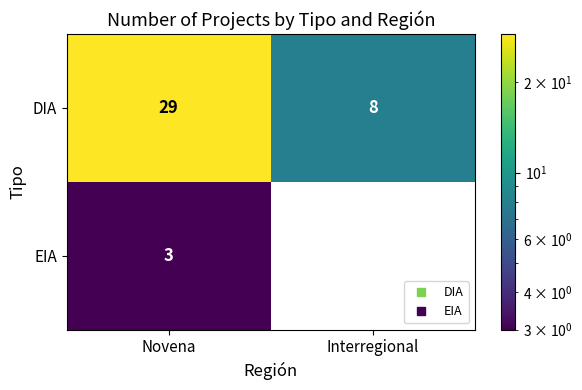

What is the difference between the maximum and minimum values in the DIA series?

21